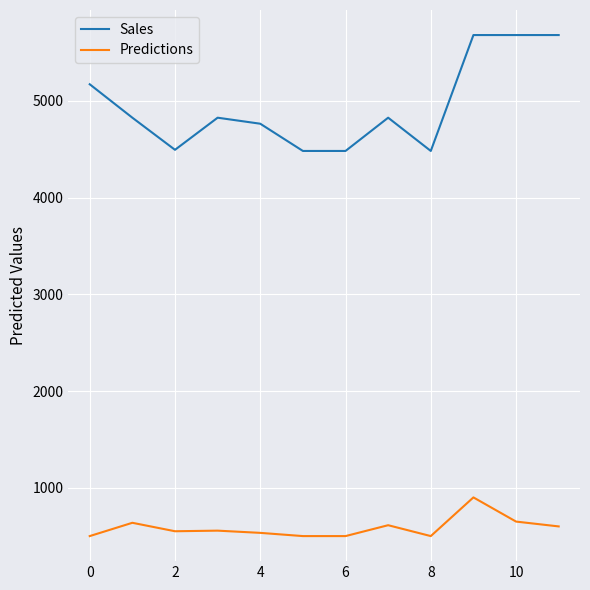

List the series in order of their peak value, highest first.

Sales, Predictions